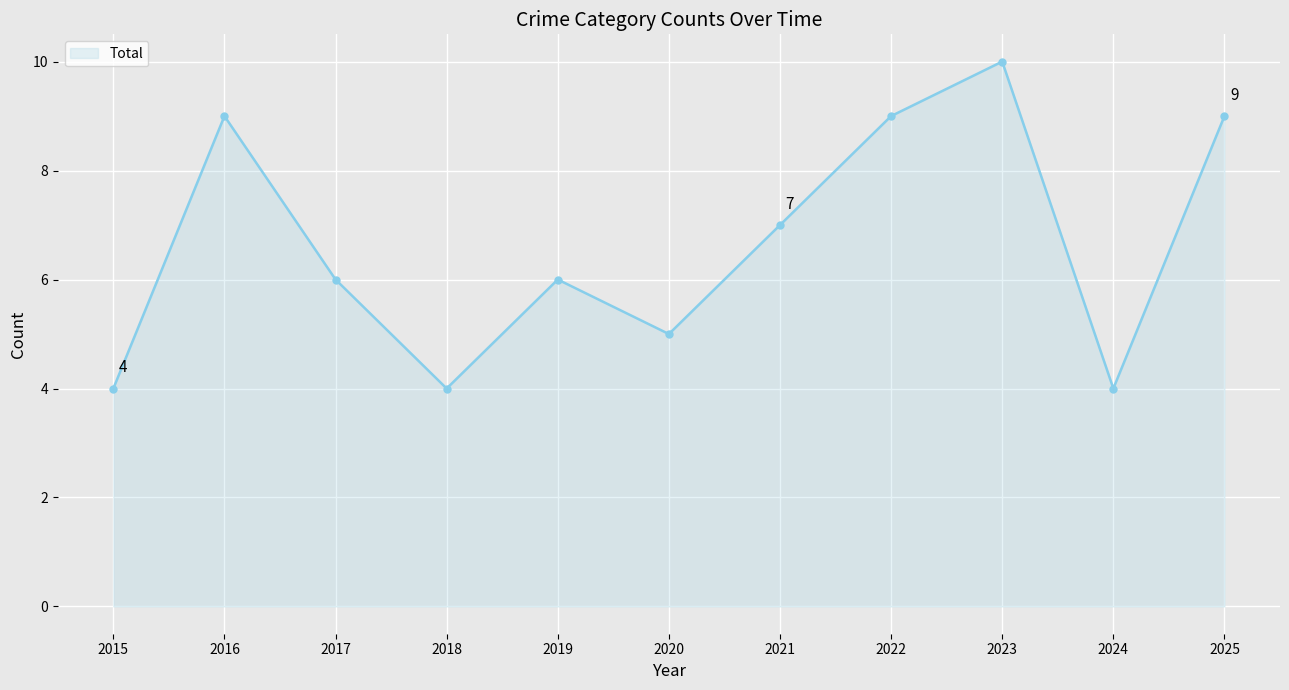

Reading left to right, extract all data points from this chart.

2015=4	2016=9	2017=6	2018=4	2019=6	2020=5	2021=7	2022=9	2023=10	2024=4	2025=9